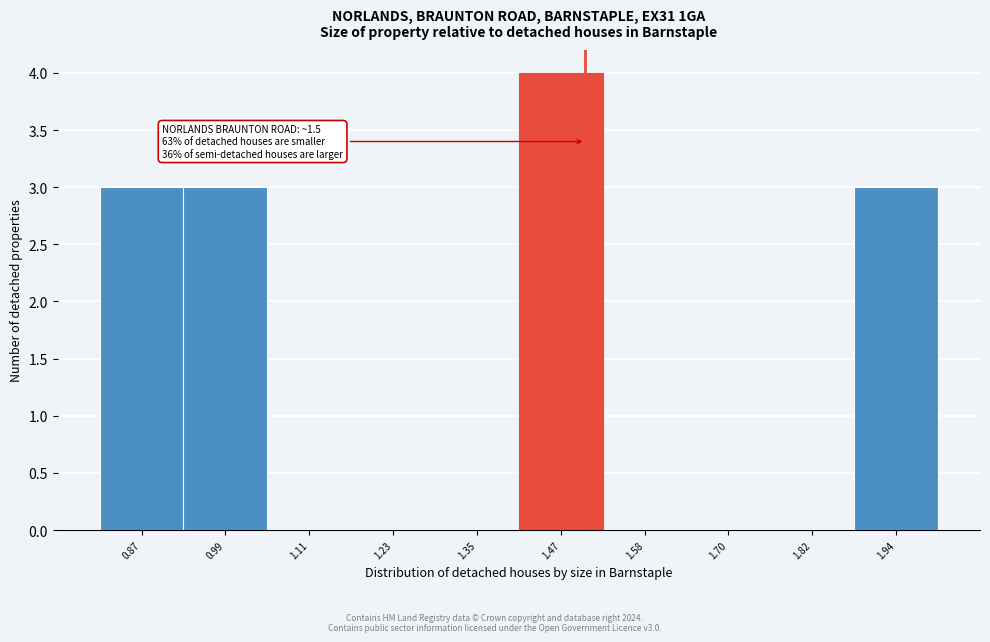

Over which range of the x-axis is the bar tallest?

1.40 to 1.52